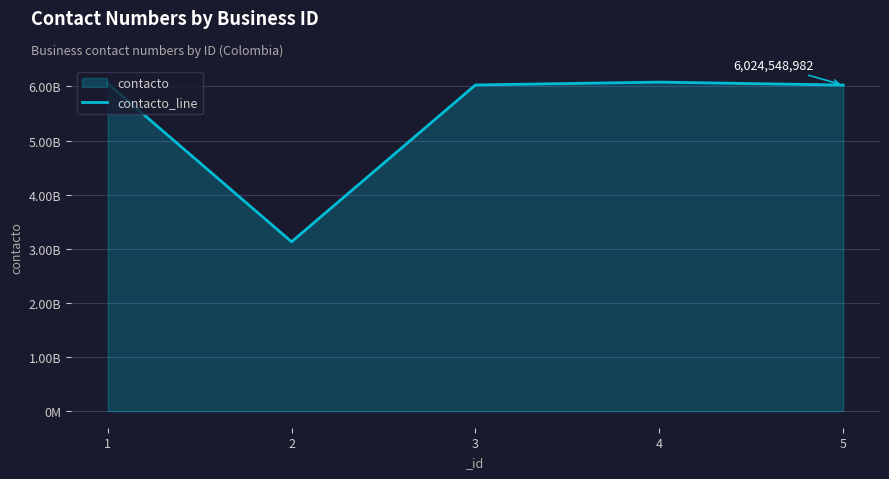

What is the value of the 3rd point from the left?

6026439992